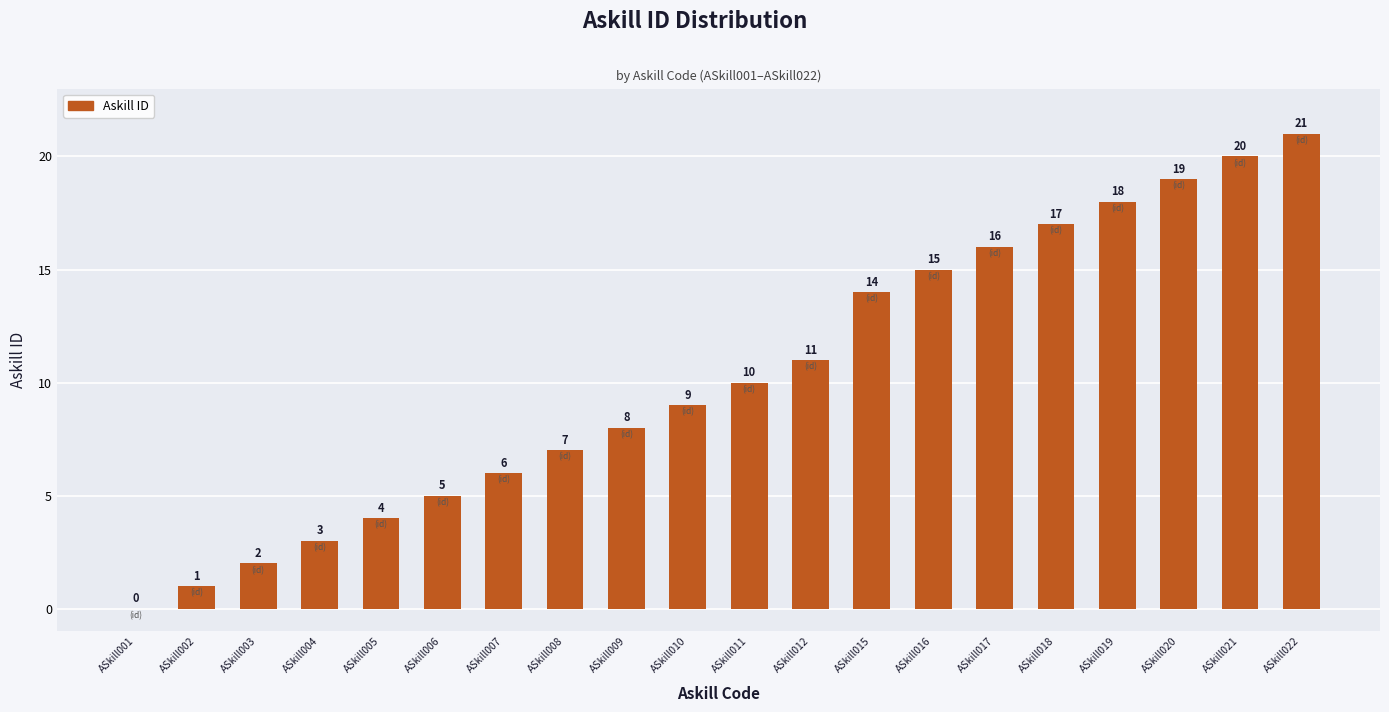

Read the value at ASkill016, to the nearest 10.

20